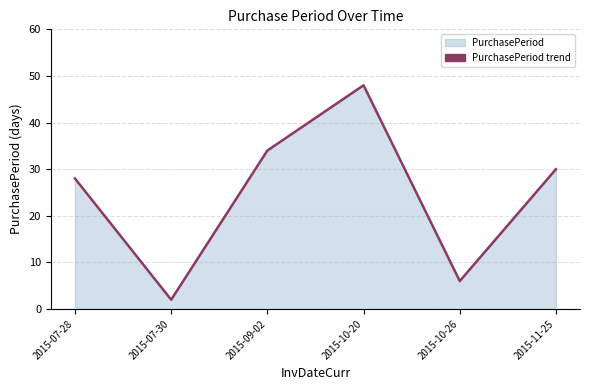

At which label is the value closest to 25?

2015-07-28